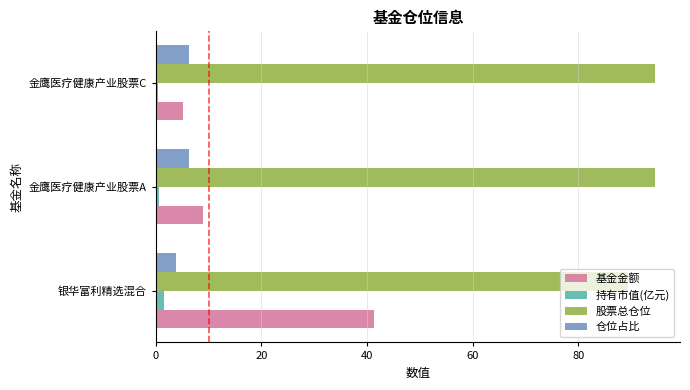

What is the sum of all 基金金额 values?

55.4